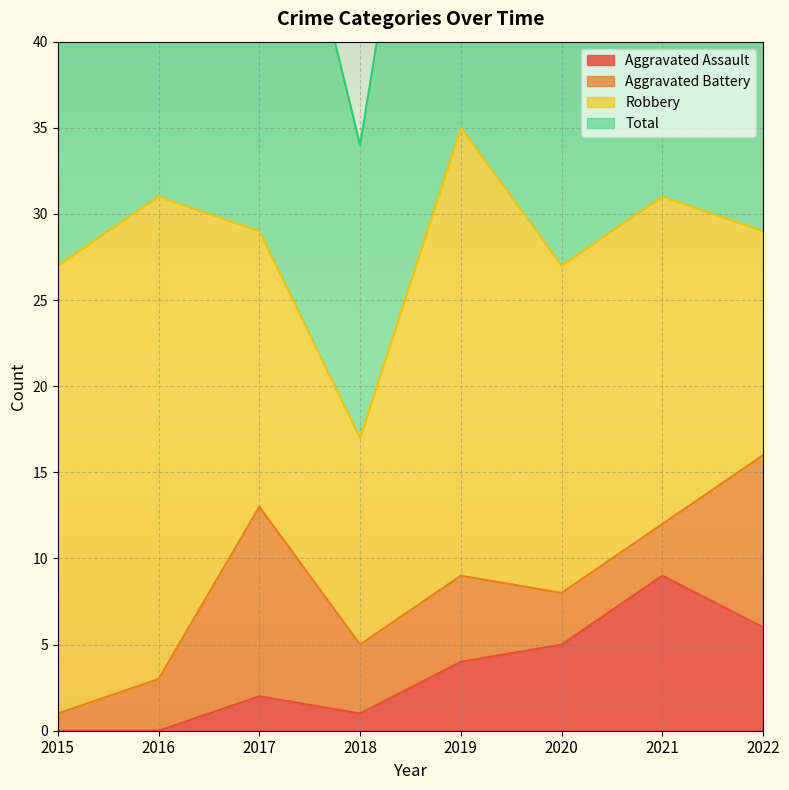

Is it true that Aggravated Assault equals 7 at 2020?

False